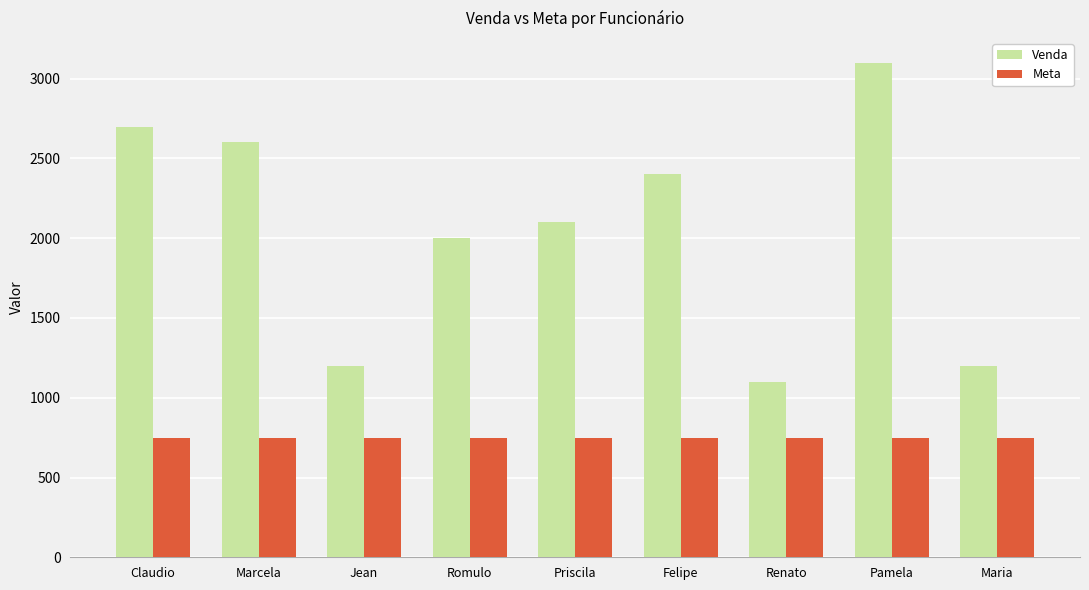

What is the maximum value for Venda?

3100